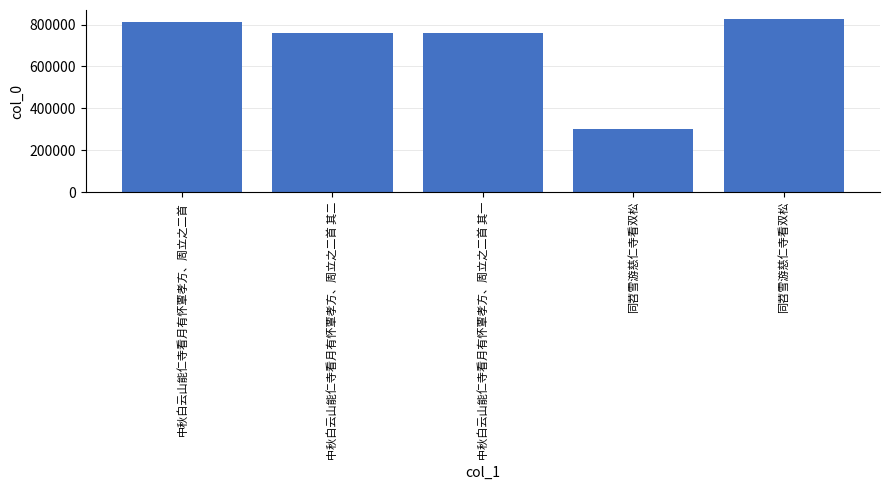

Reading left to right, what are all the values shown in this chart?

811396	760110	760109	304282	827946